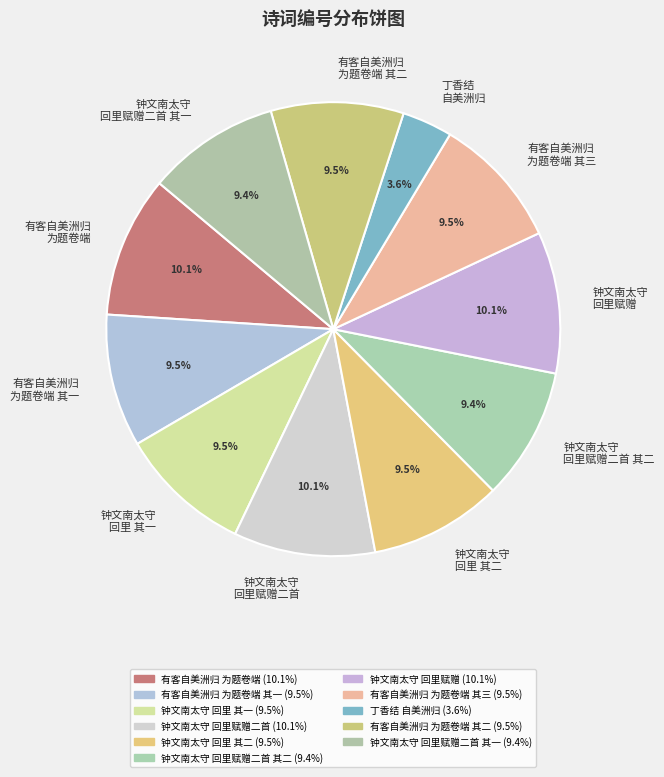

What is the ratio of the value at 钟文南太守 回里赋赠二首 to the value at 钟文南太守 回里赋赠二首 其二?

1.1